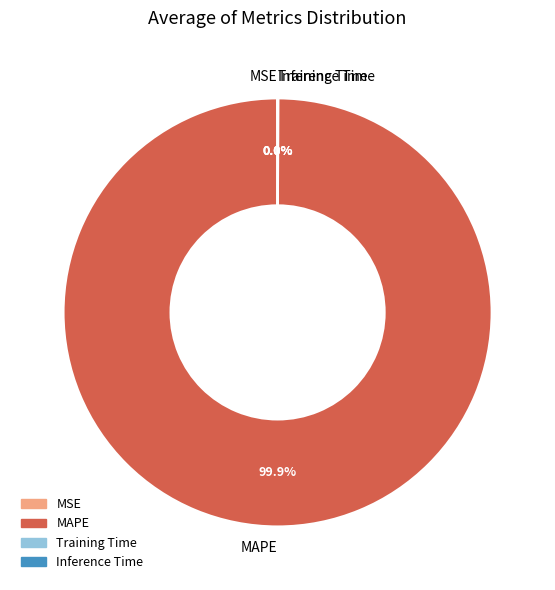

Does any single category account for the majority?

Yes